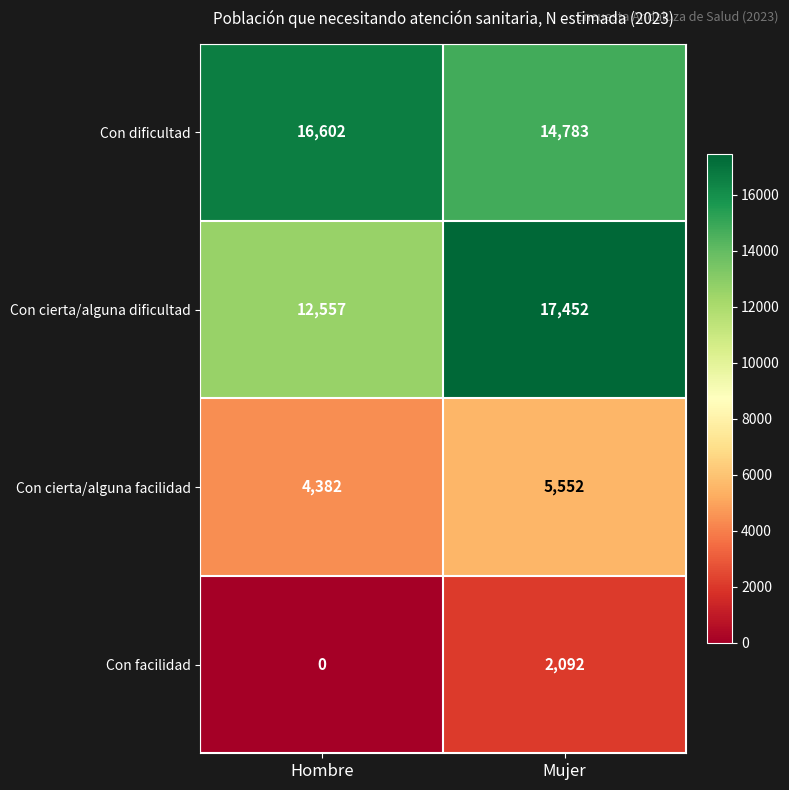

Which series has the largest total across all categories?

Con dificultad